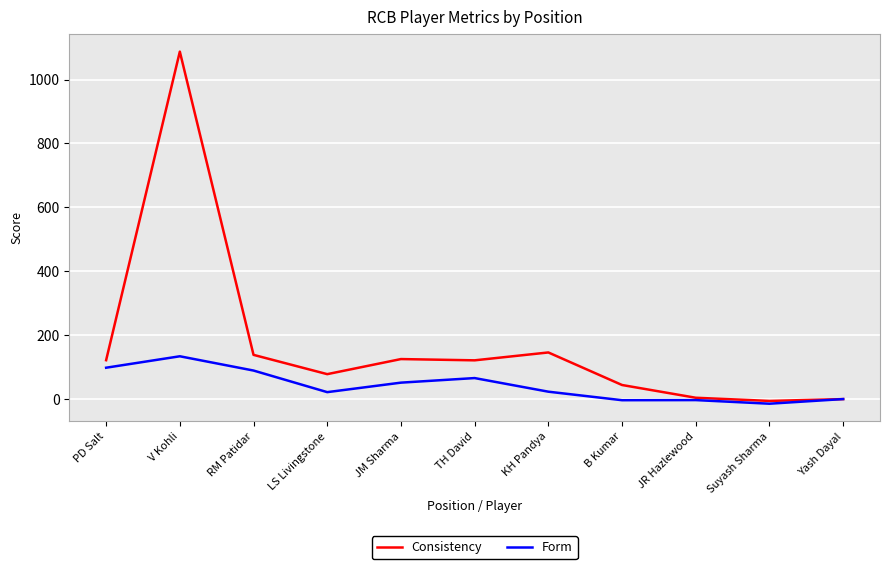

Rank the series at V Kohli from highest to lowest value.

Consistency, Form